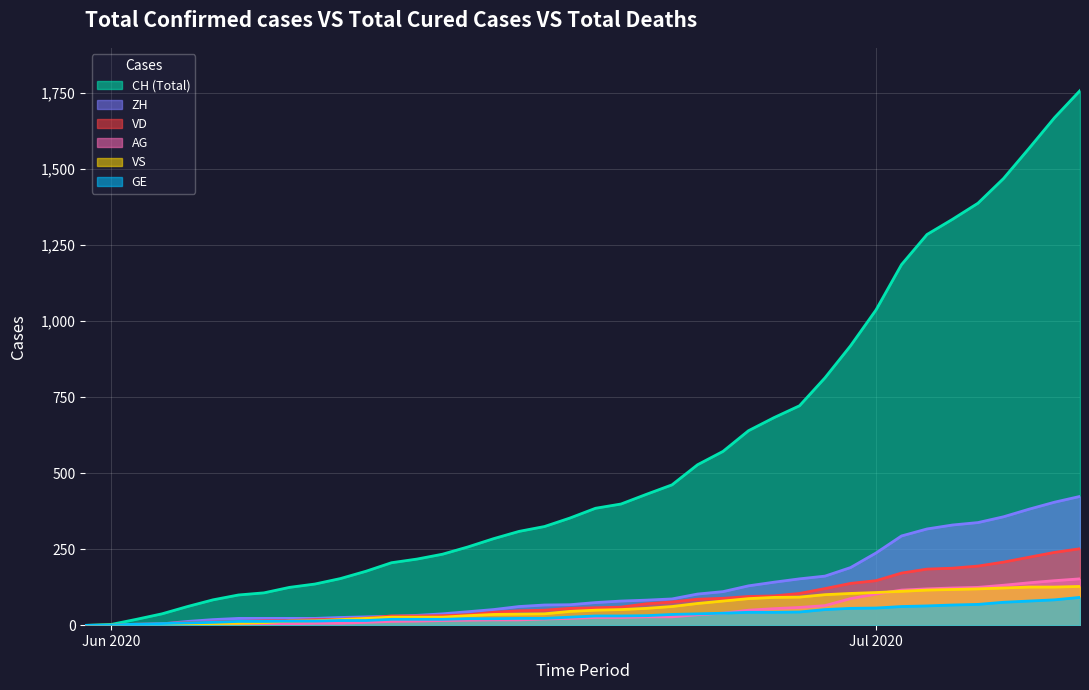

Which series has the widest spread of values?

CH (Total)